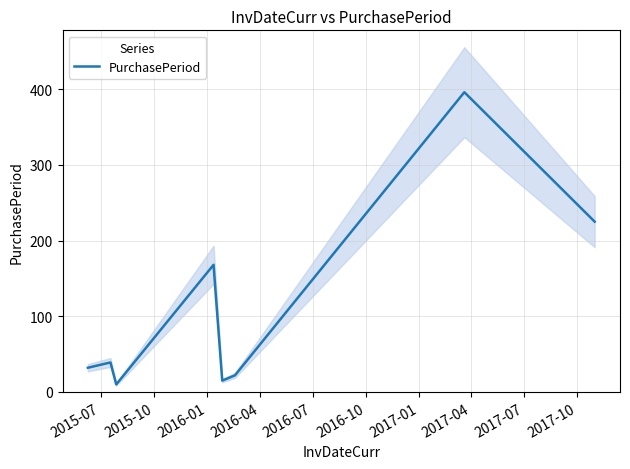

Reading left to right, transcribe all the data shown in this chart.

32	39	10	168	15	22	396	225